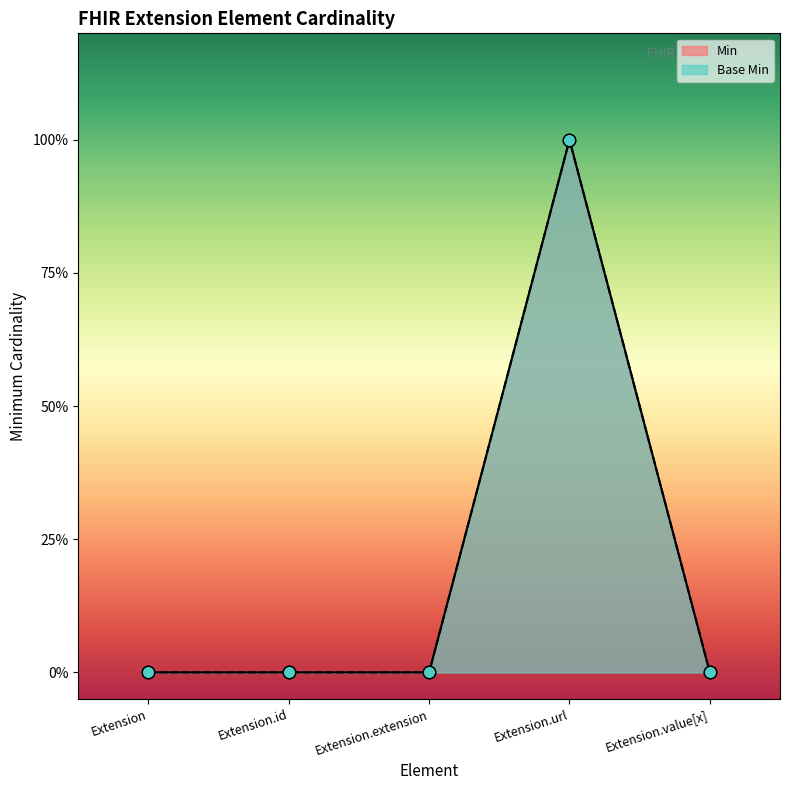

At which category is the sum across all series the highest?

Extension.url